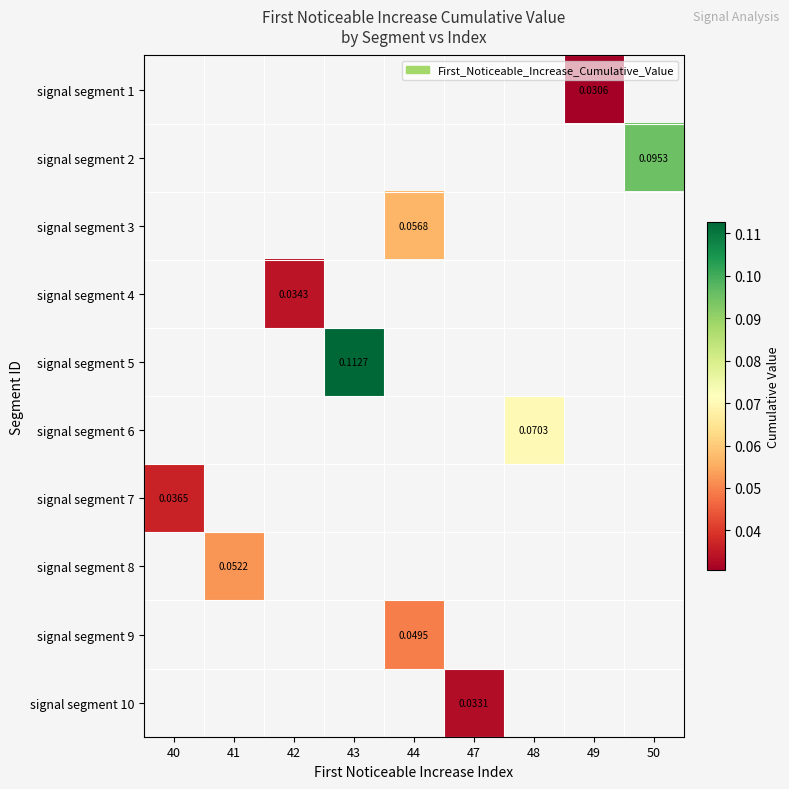

Which label corresponds to the smallest value in the chart?

49